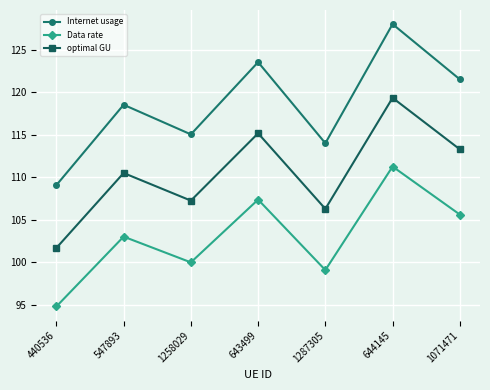

True or false: optimal GU and Data rate cross at least once.

False